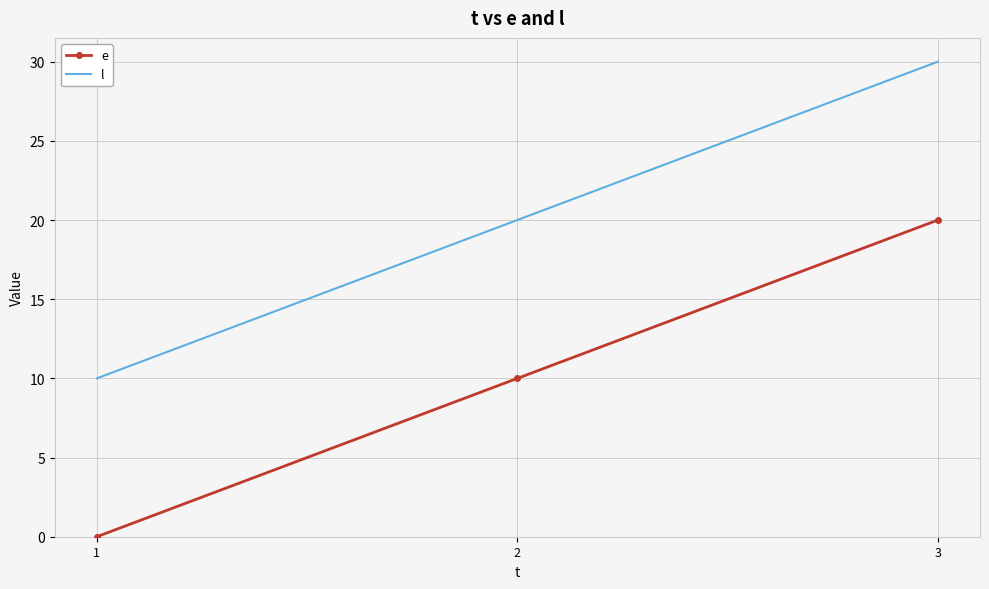

Reading left to right, transcribe all the data shown in this chart.

e: 0	10	20
l: 10	20	30